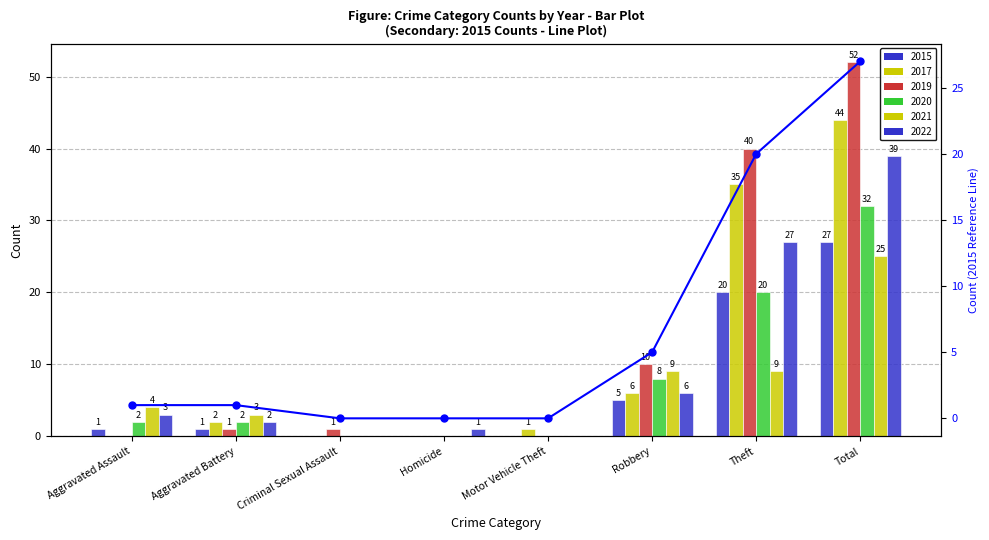

What is the change in value from Aggravated Assault to Total?

+26